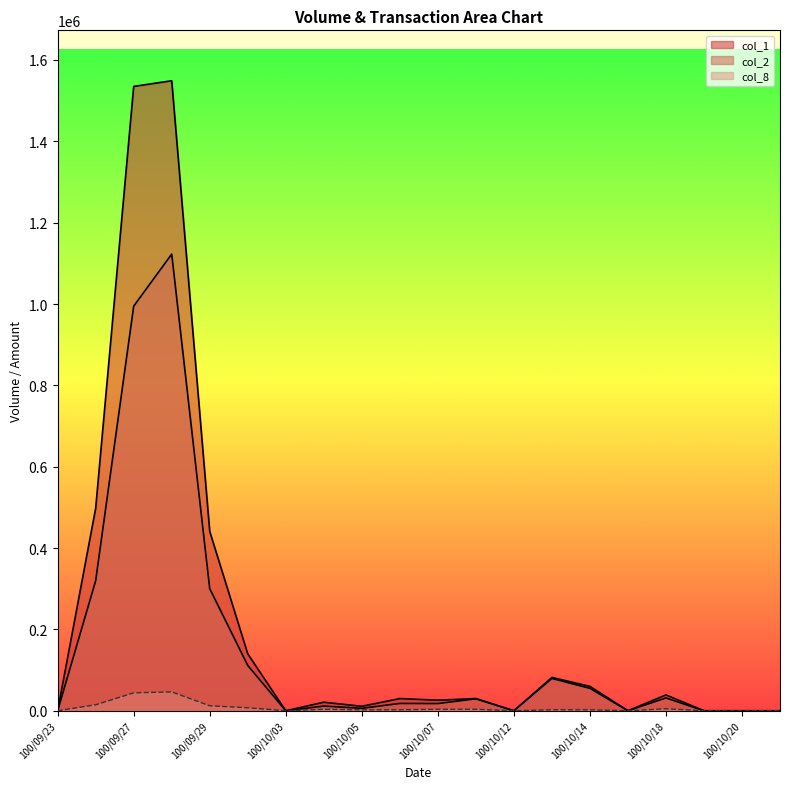

What is the value of the col_2 point at the 2nd from the left?

319770.0